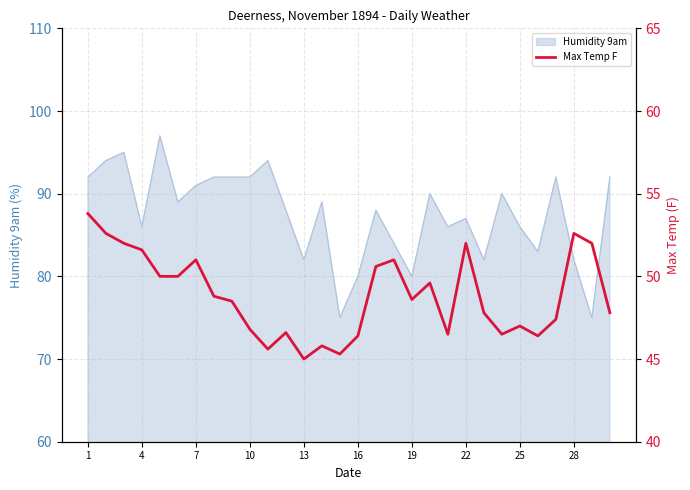

How many categories are shown in the chart?

30